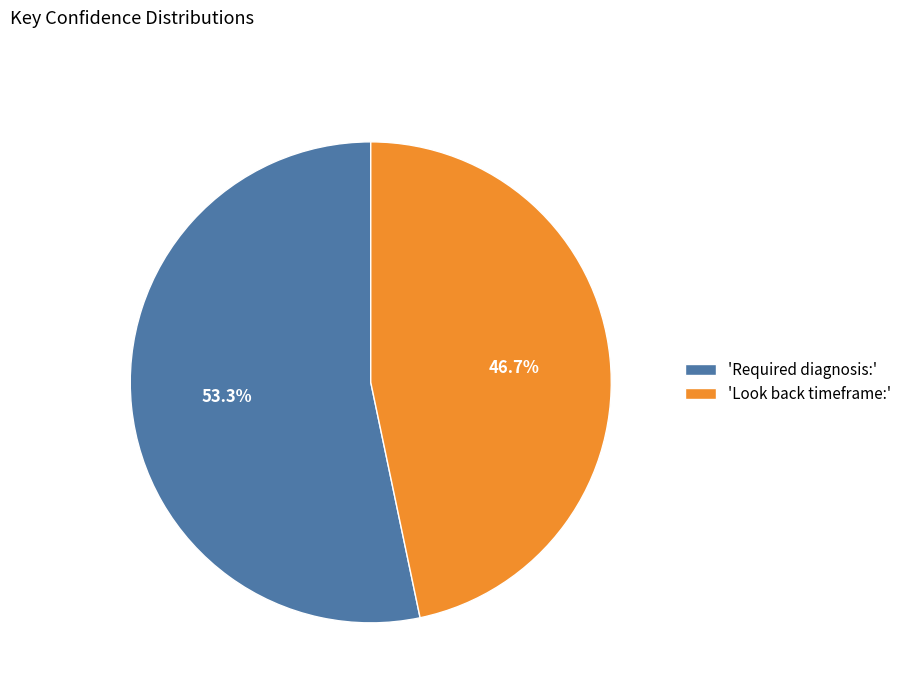

Does any single category account for the majority?

Yes